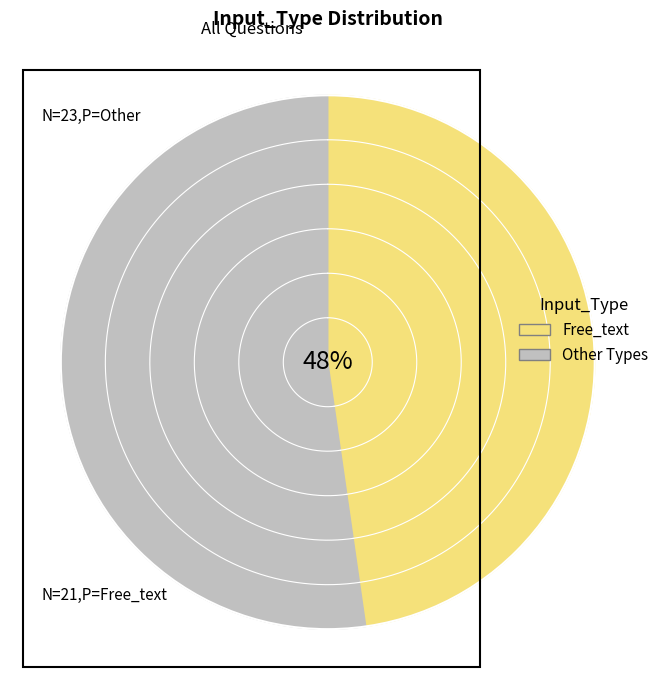

What percentage is the Free_text slice, to the nearest percent?

48%